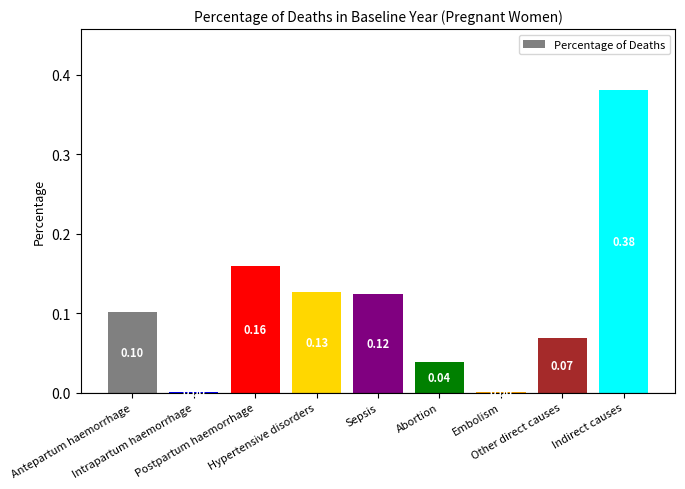

Is it true that the value at Hypertensive disorders is 0.2?

False